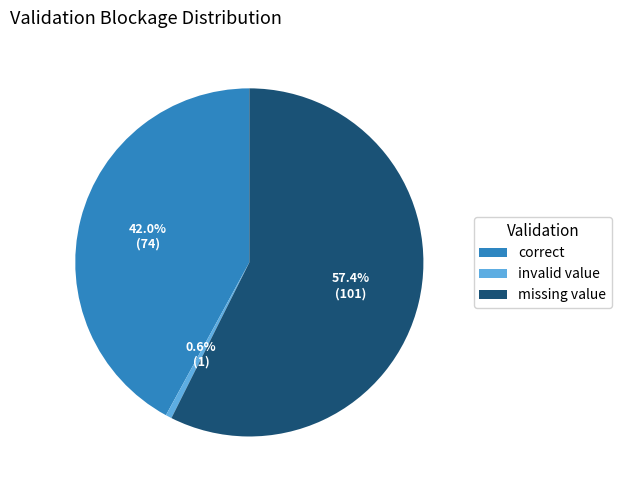

To the nearest percent, what is the combined percentage of correct and missing value?

99%